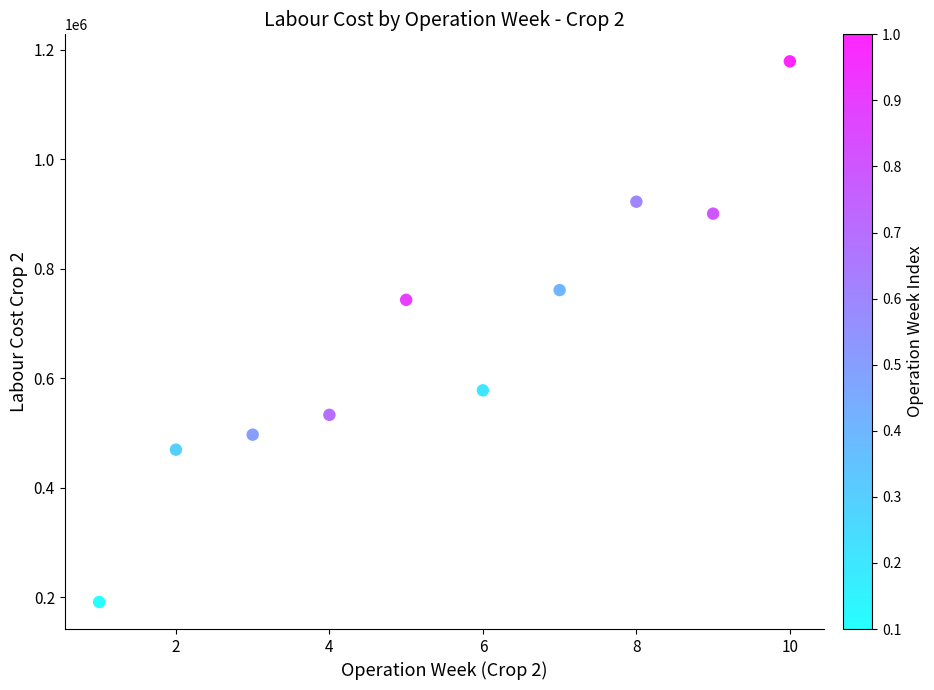

What Y value in the scatter plot is closest to 685000?

743200